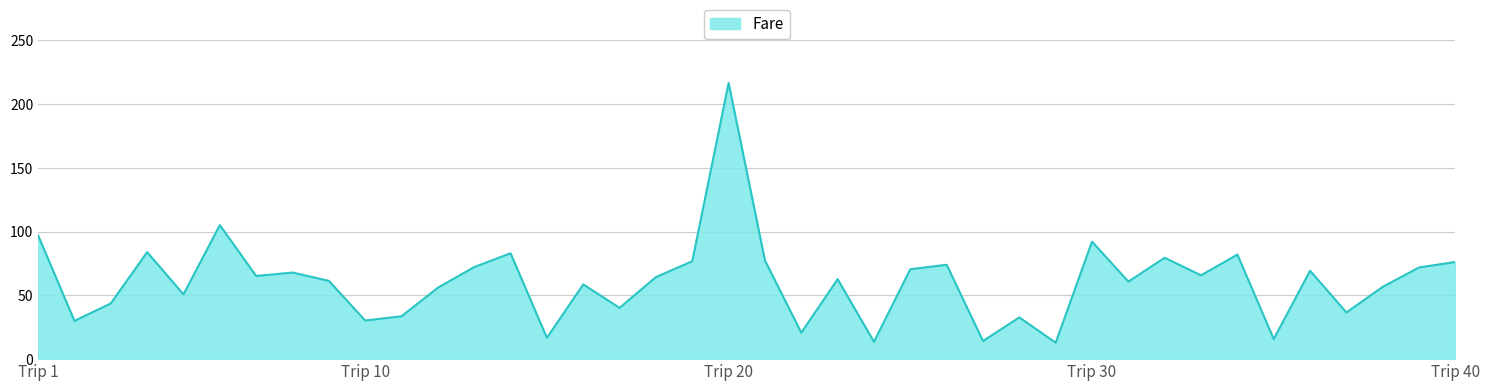

What is the maximum value shown in the chart?

216.5